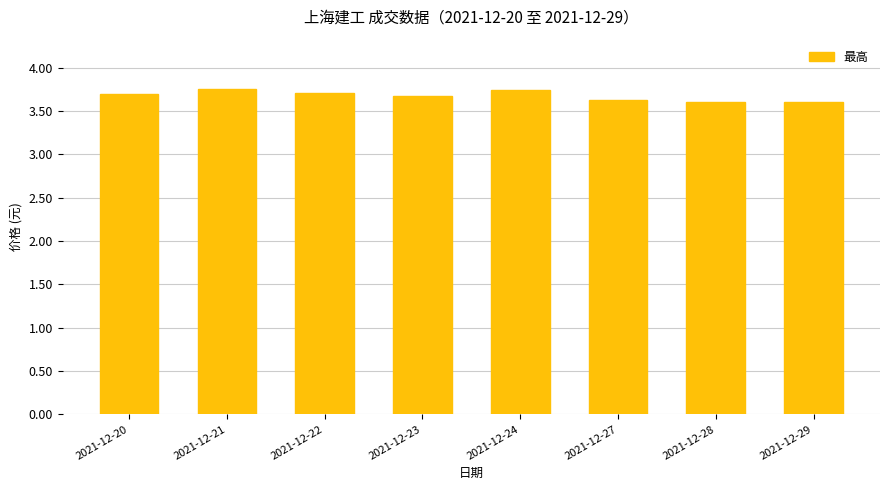

Count the values in the range 3 to 4.

8